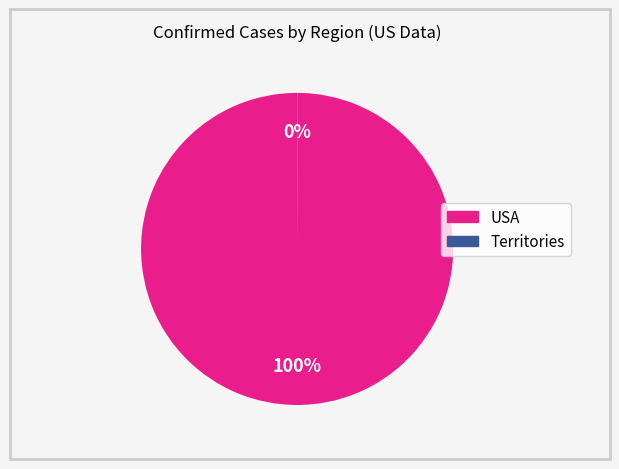

Does USA account for over 50% of the chart?

Yes